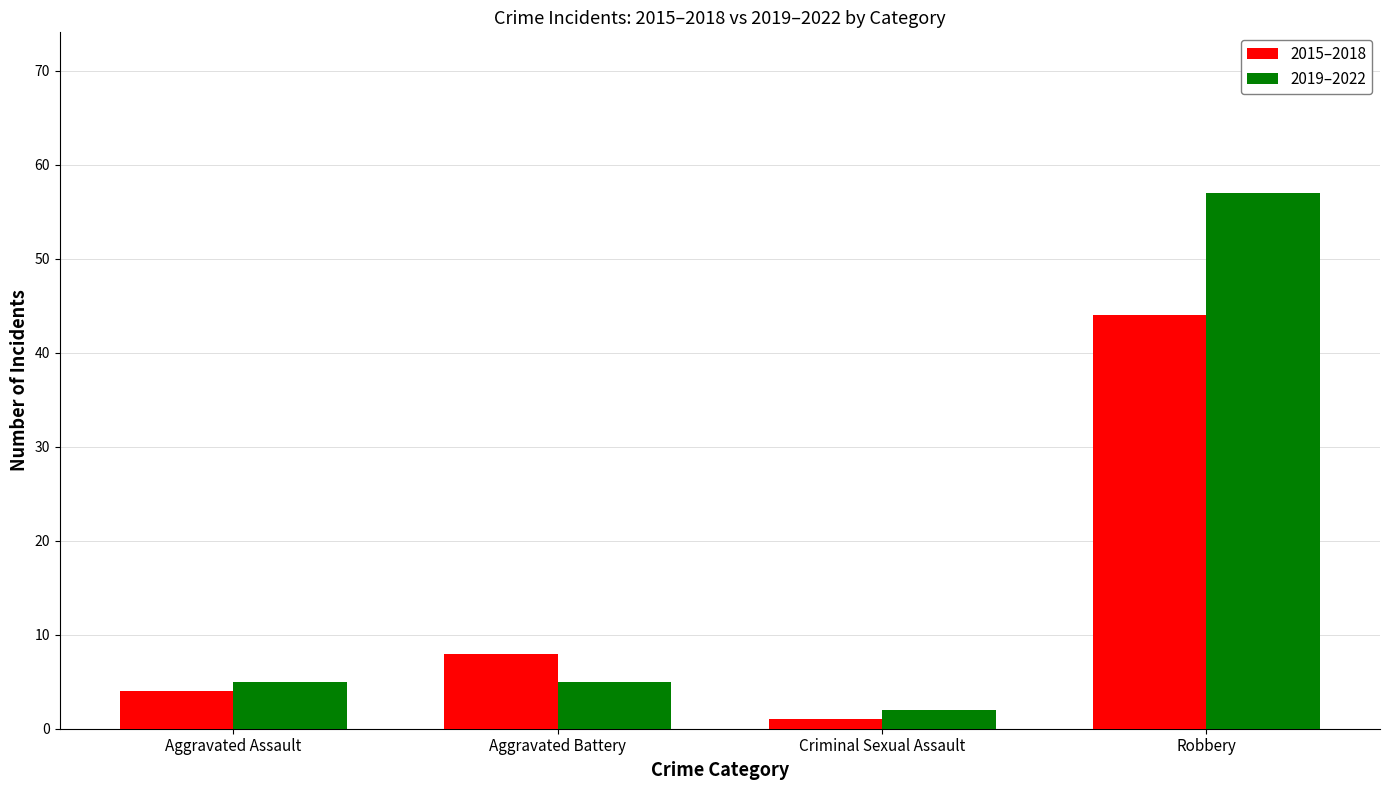

How many bars are there in each group?

2